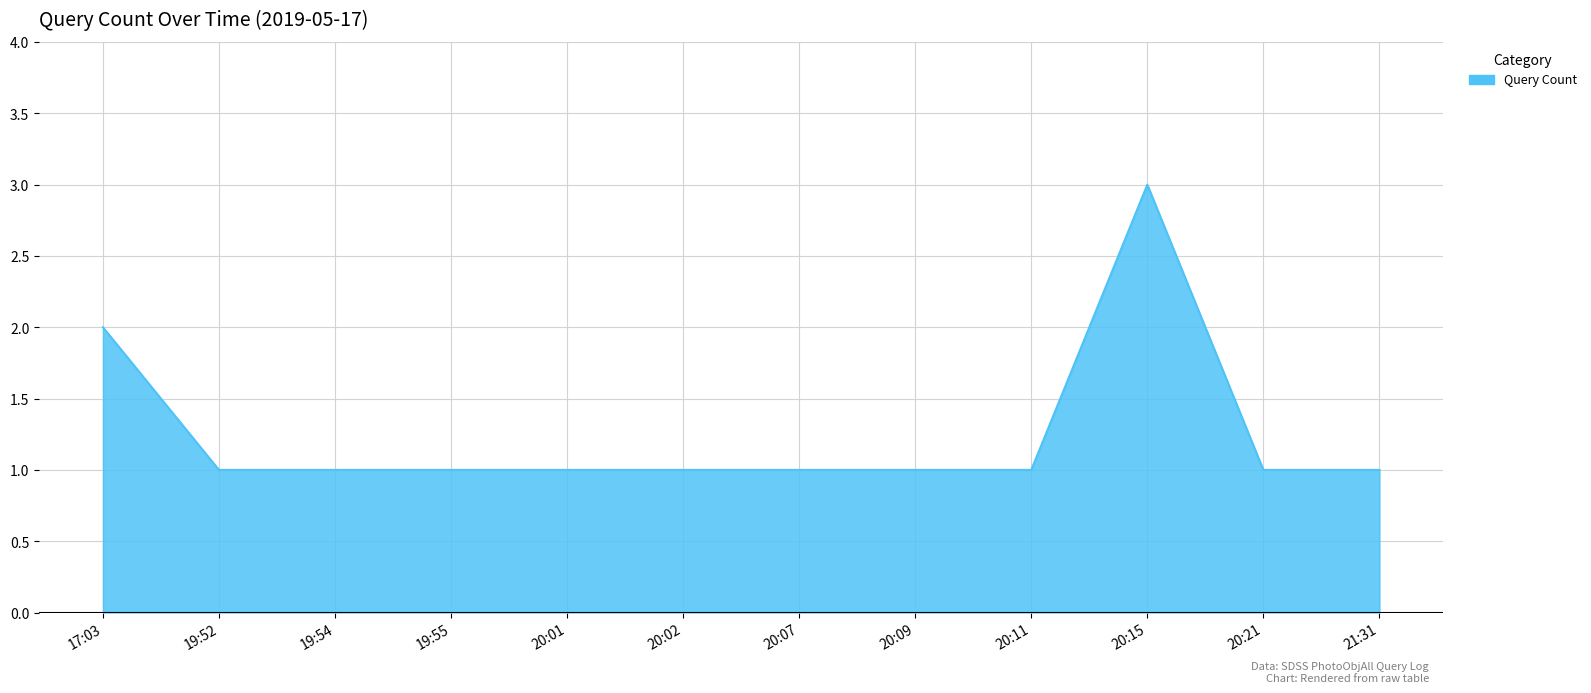

What position from the left is 19:52?

2